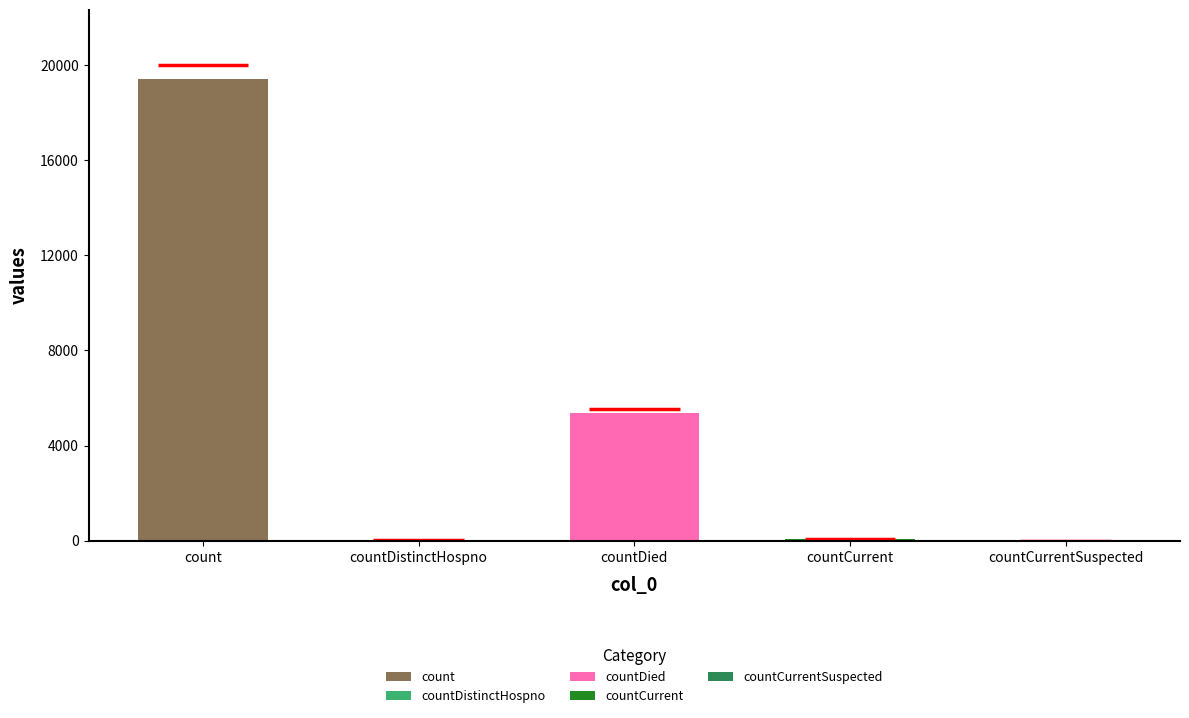

Which category has the highest value across all series?

count